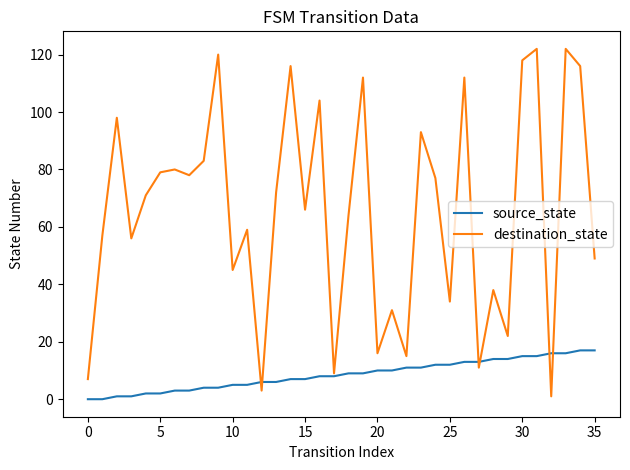

Rank the series by their maximum value, from highest to lowest.

destination_state, source_state